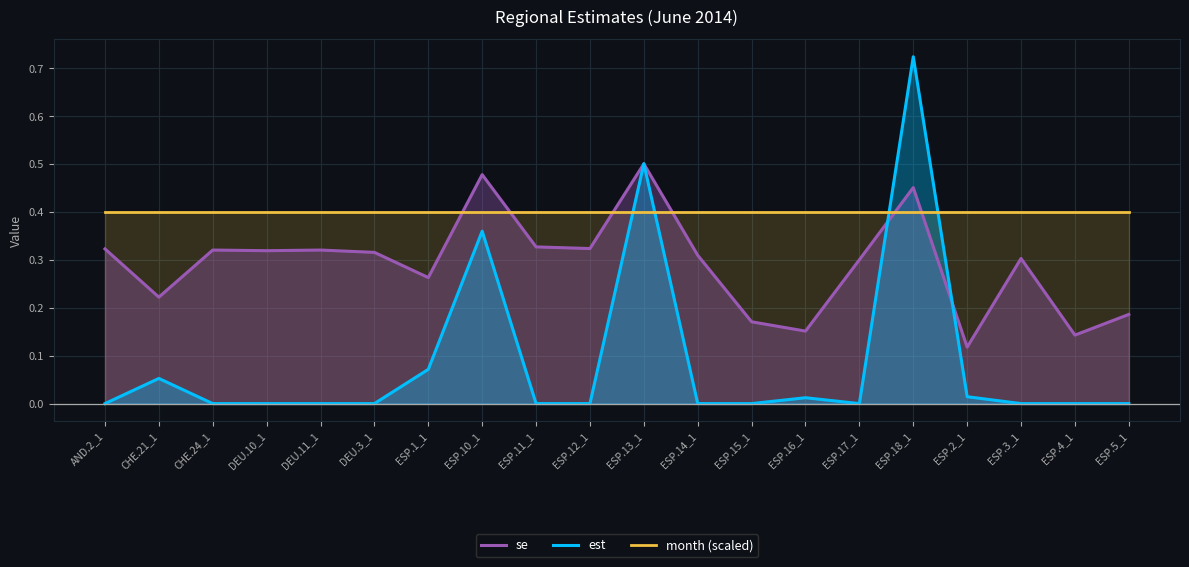

Read the month (scaled) value at DEU.11_1.

0.4